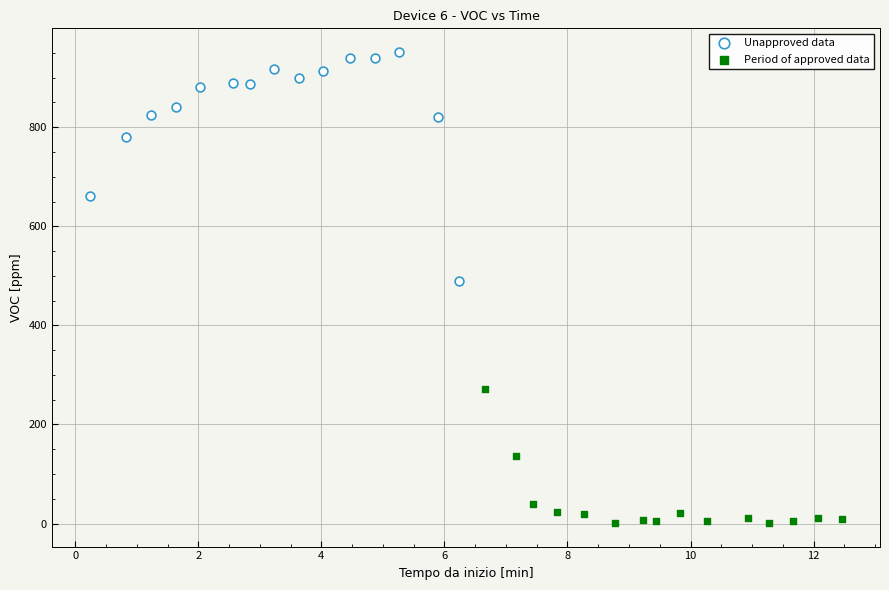

Which series contains the lowest Y value?

Period of approved data